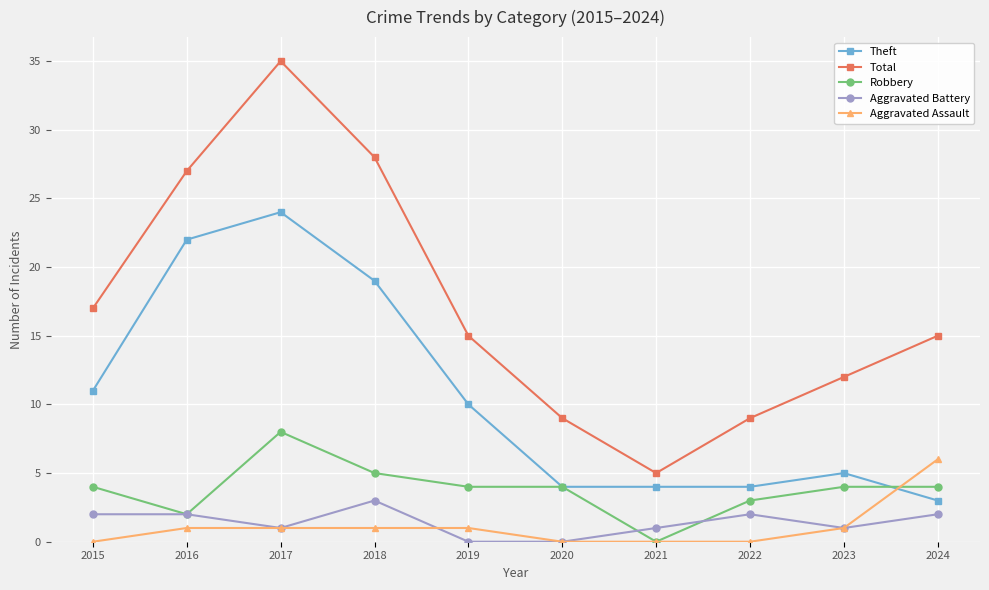

True or false: Aggravated Assault and Total cross at least once.

False